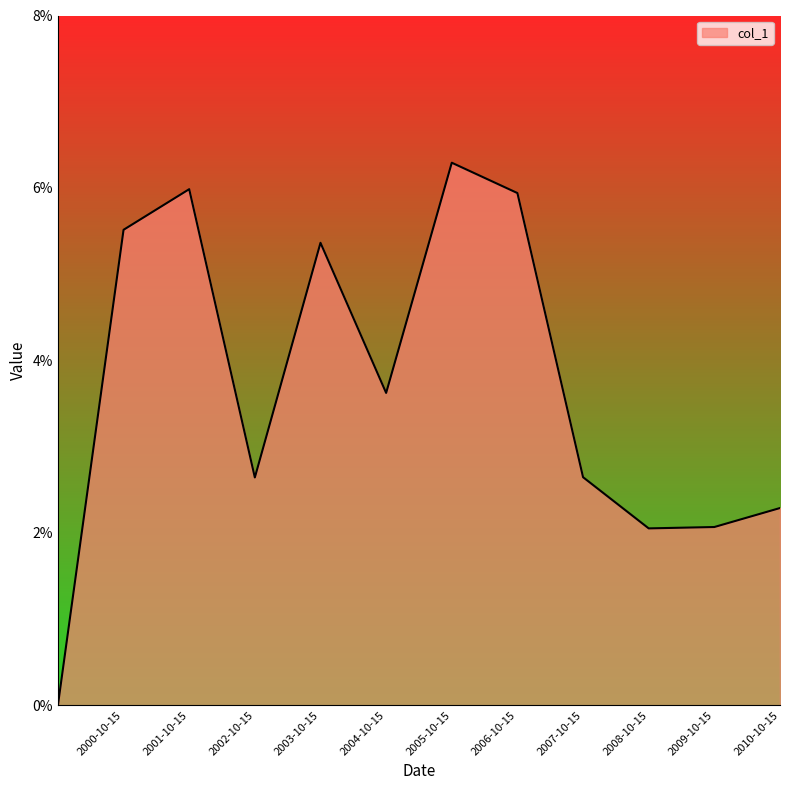

Rank the categories by value from lowest to highest.

, 2008-10-15, 2009-10-15, 2010-10-15, 2002-10-15, 2007-10-15, 2004-10-15, 2003-10-15, 2000-10-15, 2006-10-15, 2001-10-15, 2005-10-15